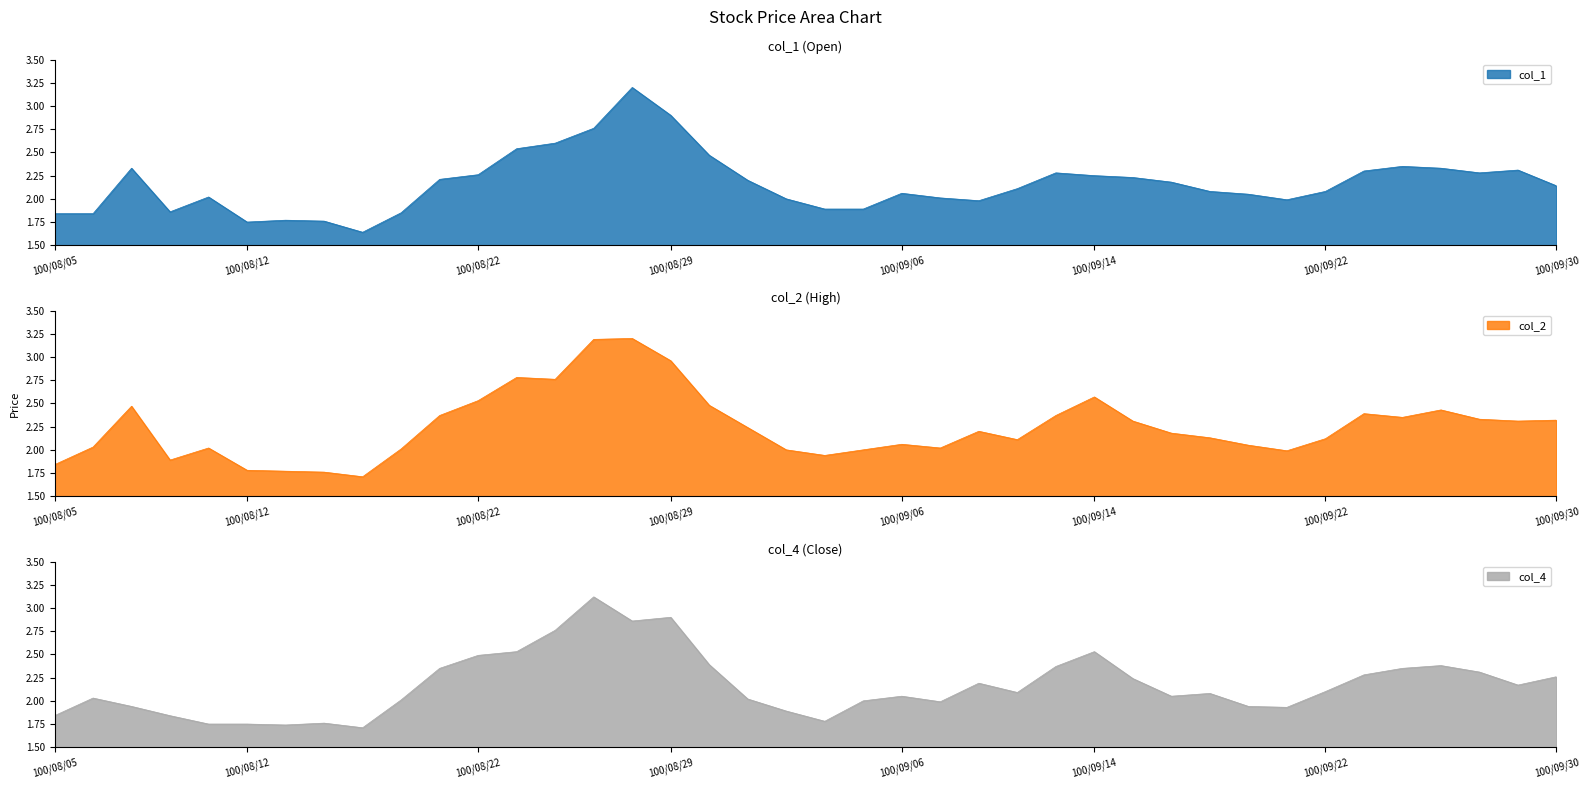

Which category has the lowest value across all series?

100/08/17